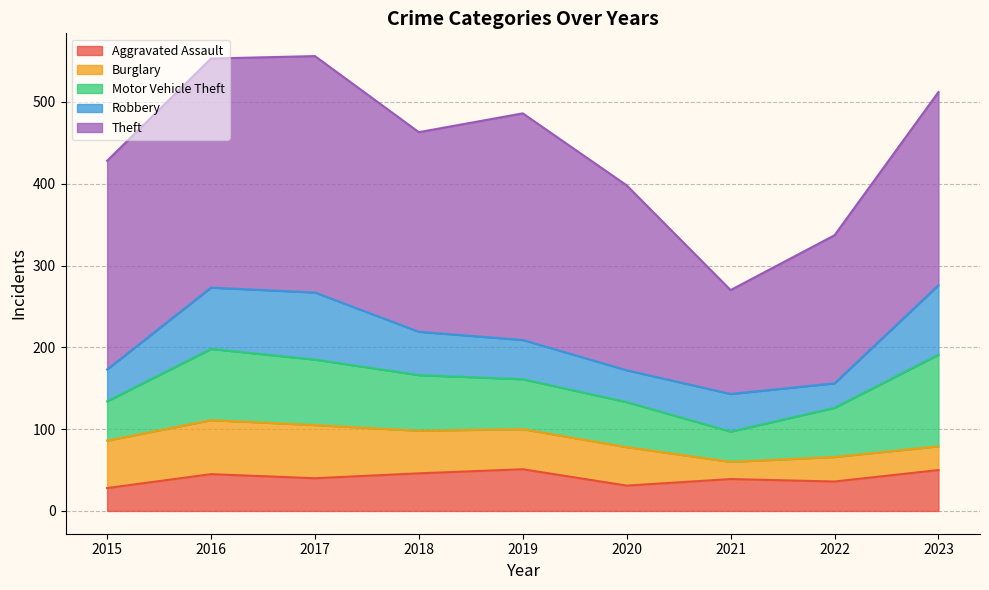

How many Robbery values are between 39 and 75?

6